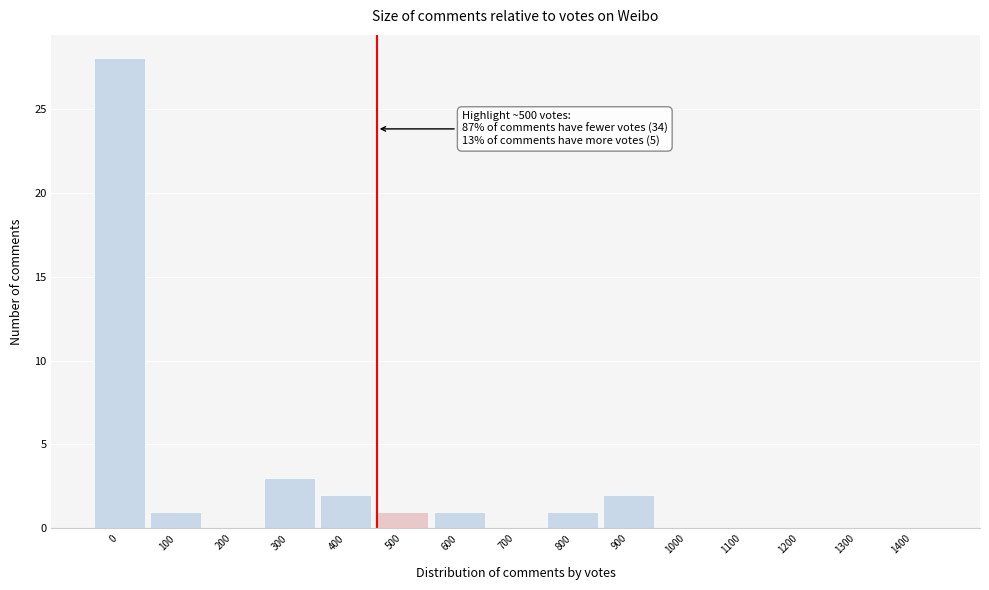

Reading left to right, list all the values displayed in this chart.

0=28	100=1	200=0	300=3	400=2	500=1	600=1	700=0	800=1	900=2	1000=0	1100=0	1200=0	1300=0	1400=0